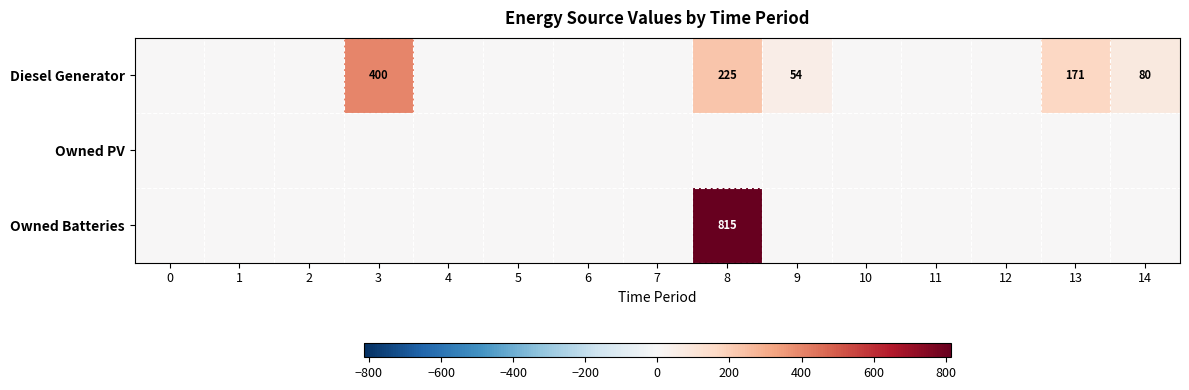

Reading right to left, transcribe all the data shown in this chart.

row_0: 14=80	13=171	12=0	11=0	10=0	9=54	8=225	7=0	6=0	5=0	4=0	3=400	2=0	1=0	0=0
row_1: 14=0	13=0	12=0	11=0	10=0	9=0	8=0	7=0	6=0	5=0	4=0	3=0	2=0	1=0	0=0
row_2: 14=0	13=0	12=0	11=0	10=0	9=0	8=815	7=0	6=0	5=0	4=0	3=0	2=0	1=0	0=0